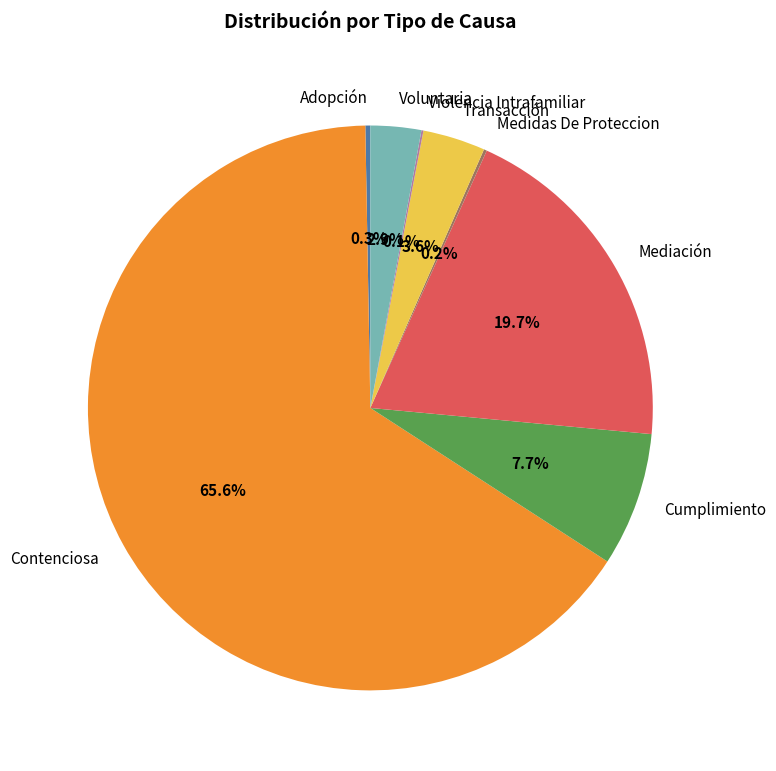

Which category has the biggest portion of the pie?

Contenciosa